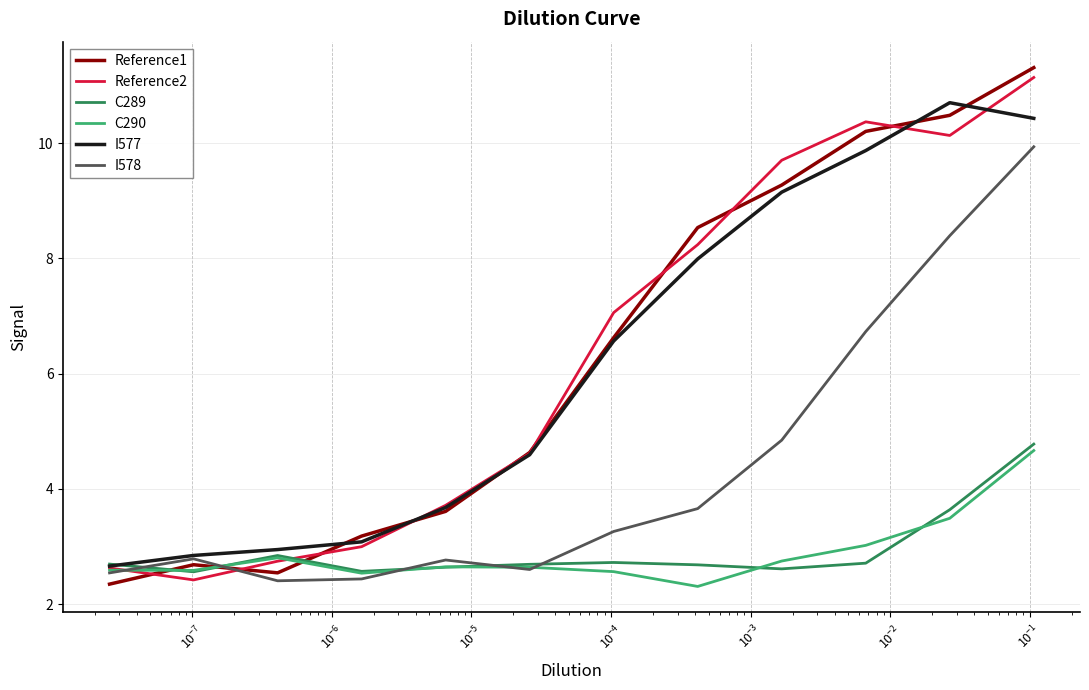

What are all the series names shown in the legend?

Reference1, Reference2, C289, C290, I577, I578